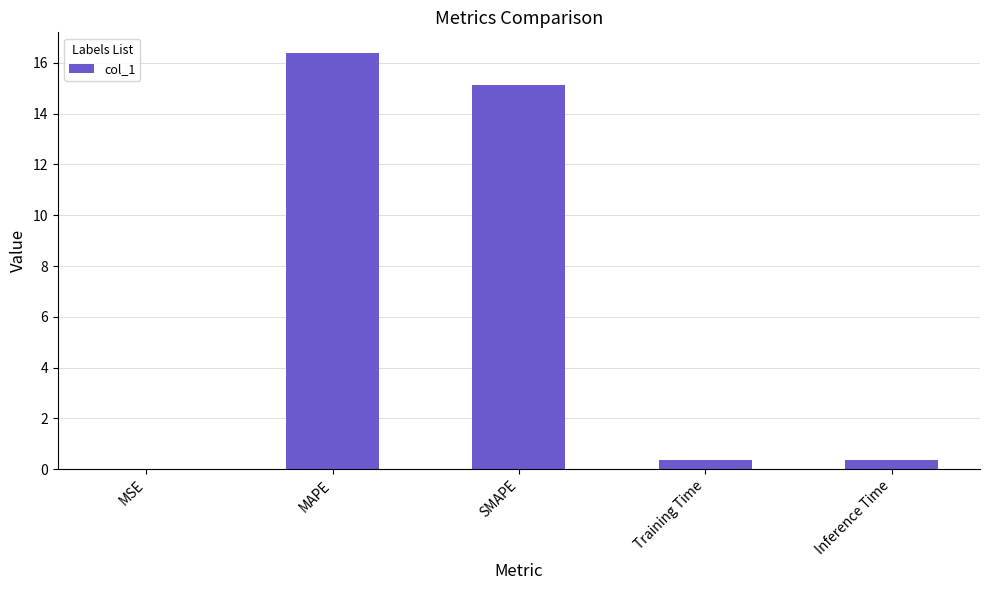

The chart shows a value of 16.4 at MAPE. True or false?

True